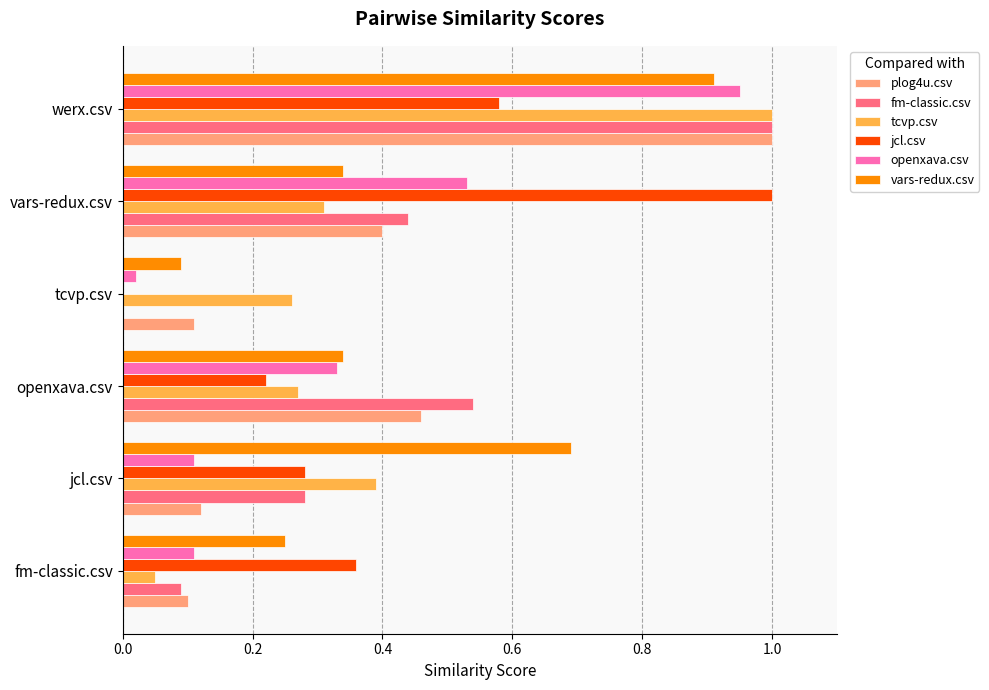

What is the sum of the plog4u.csv values at werx.csv and jcl.csv?

1.1